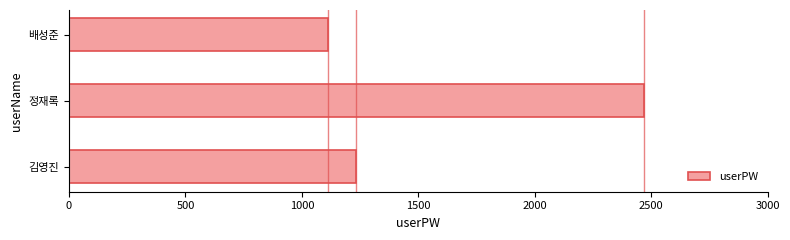

Read the value at 배성준, to the nearest 10.

1110